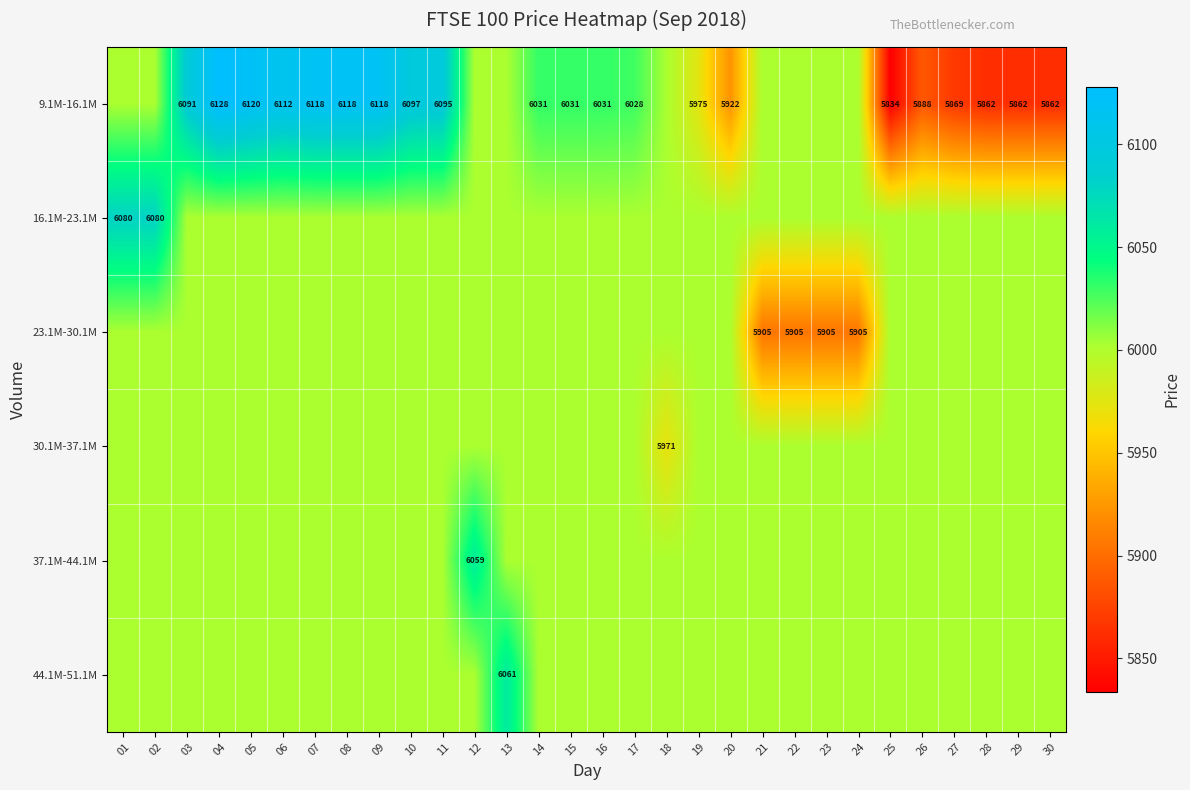

What is the sum of the 23.1M-30.1M values at 24 and 27?

11907.1